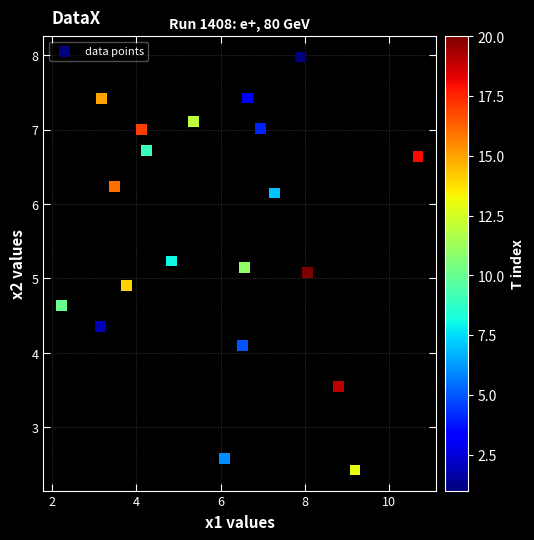

What is the range of Y values (max minus min)?

5.5